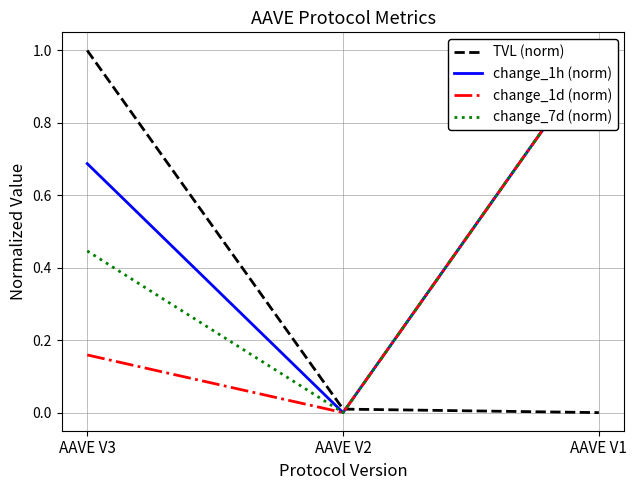

List the series in order of their peak value, lowest first.

TVL (norm), change_1h (norm), change_1d (norm), change_7d (norm)